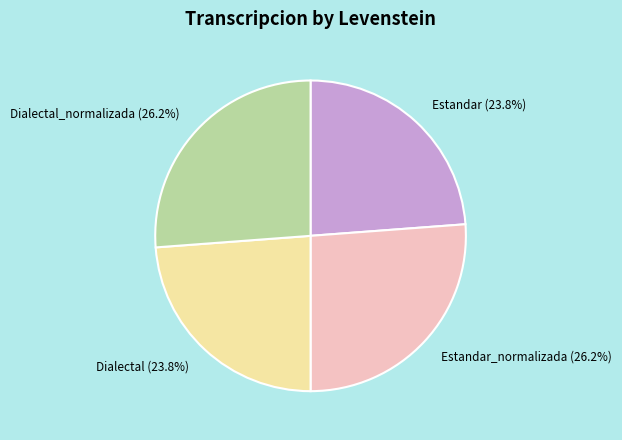

What percentage is the Dialectal slice, to the nearest percent?

24%